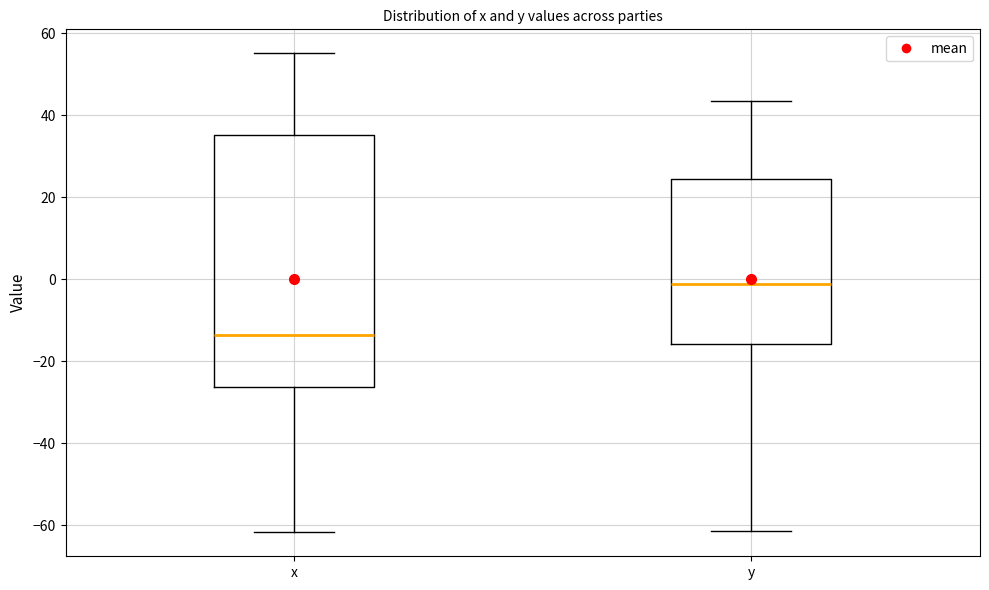

Reading left to right, read every box against the y-axis: the position of its median line, the range the box covers, and the ends of its whiskers. The values are not printed on the chart, so give them approximately, as read against the axis.

x: median -14, box -26 to 36, whiskers -62 to 56
y: median -2, box -16 to 24, whiskers -62 to 44